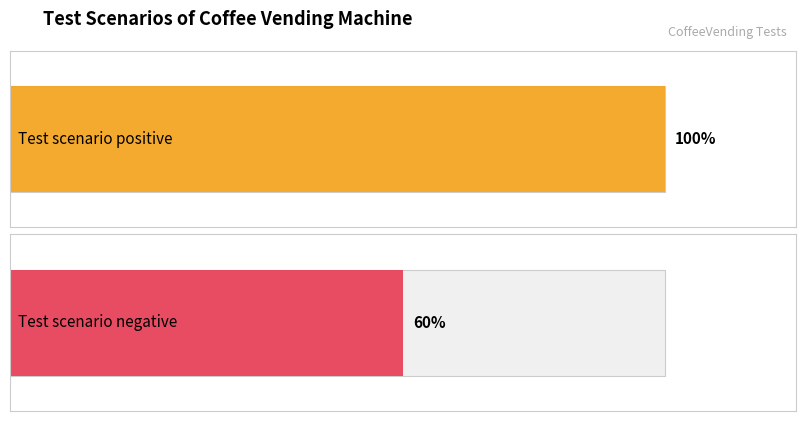

List the series in order of their overall mean, highest first.

Positive scenarios, Negative scenarios